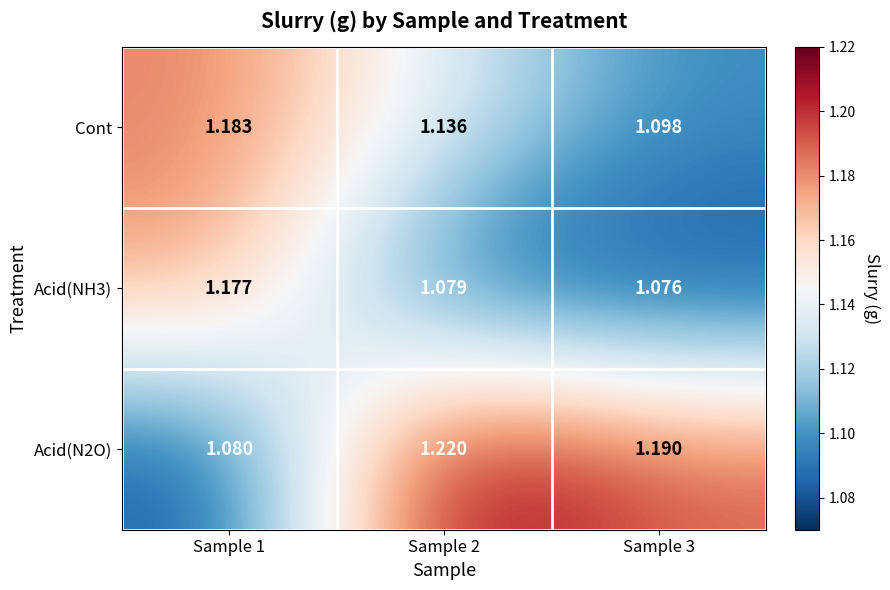

At which category is the sum across all series the highest?

Sample 1